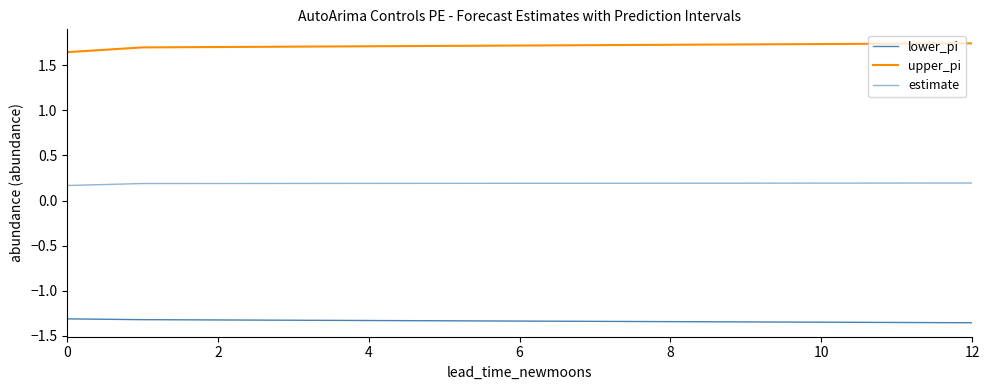

Is this an area chart (filled region under the line)?

No